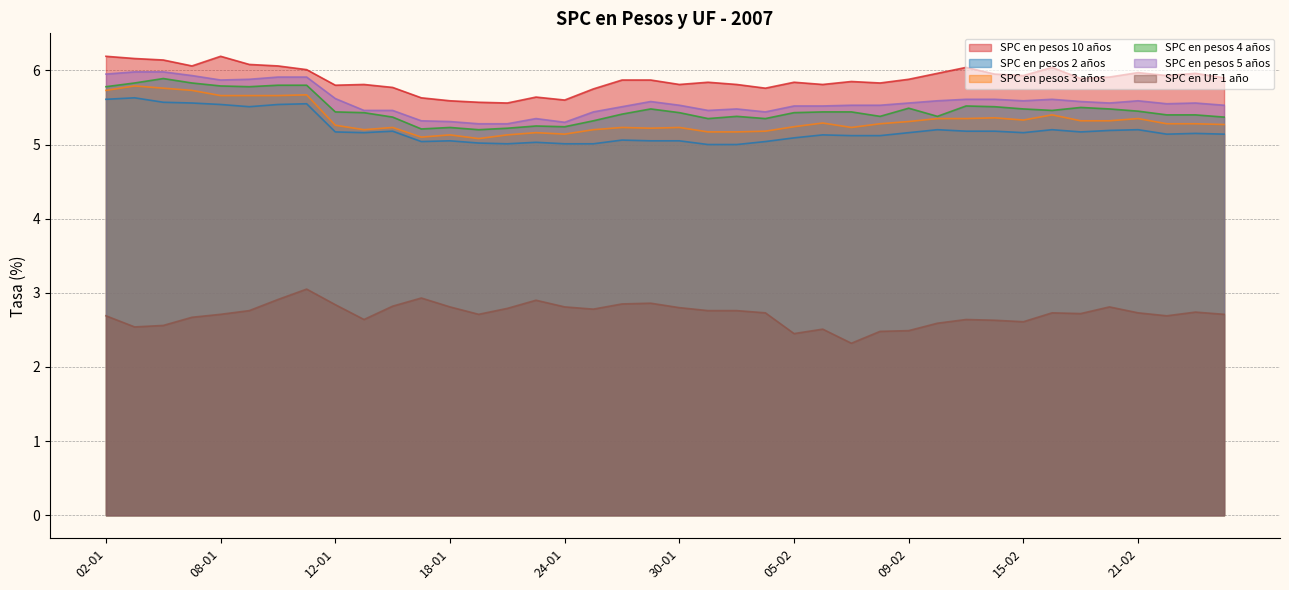

Reading left to right, what are all the values shown in this chart?

SPC en pesos 10 años: 6.2	6.2	6.1	6.1	6.2	6.1	6.1	6.0	5.8	5.8	5.8	5.6	5.6	5.6	5.6	5.6	5.6	5.8	5.9	5.9	5.8	5.8	5.8	5.8	5.8	5.8	5.8	5.8	5.9	6.0	6.0	6.0	5.9	6.0	5.9	5.9	6.0	5.9	6.0	5.9
SPC en pesos 2 años: 5.6	5.6	5.6	5.6	5.5	5.5	5.5	5.5	5.2	5.2	5.2	5.0	5.0	5.0	5.0	5.0	5.0	5.0	5.1	5.0	5.0	5.0	5.0	5.0	5.1	5.1	5.1	5.1	5.2	5.2	5.2	5.2	5.2	5.2	5.2	5.2	5.2	5.1	5.2	5.1
SPC en pesos 3 años: 5.7	5.8	5.8	5.7	5.7	5.7	5.7	5.7	5.3	5.2	5.2	5.1	5.1	5.1	5.1	5.2	5.1	5.2	5.2	5.2	5.2	5.2	5.2	5.2	5.2	5.3	5.2	5.3	5.3	5.3	5.3	5.4	5.3	5.4	5.3	5.3	5.3	5.3	5.3	5.3
SPC en pesos 4 años: 5.8	5.8	5.9	5.8	5.8	5.8	5.8	5.8	5.4	5.4	5.4	5.2	5.2	5.2	5.2	5.2	5.2	5.3	5.4	5.5	5.4	5.3	5.4	5.3	5.4	5.4	5.4	5.4	5.5	5.4	5.5	5.5	5.5	5.5	5.5	5.5	5.5	5.4	5.4	5.4
SPC en pesos 5 años: 6.0	6.0	6.0	5.9	5.9	5.9	5.9	5.9	5.6	5.5	5.5	5.3	5.3	5.3	5.3	5.3	5.3	5.4	5.5	5.6	5.5	5.5	5.5	5.4	5.5	5.5	5.5	5.5	5.6	5.6	5.6	5.6	5.6	5.6	5.6	5.6	5.6	5.5	5.6	5.5
SPC en UF 1 año: 2.7	2.5	2.6	2.7	2.7	2.8	2.9	3.0	2.8	2.6	2.8	2.9	2.8	2.7	2.8	2.9	2.8	2.8	2.9	2.9	2.8	2.8	2.8	2.7	2.5	2.5	2.3	2.5	2.5	2.6	2.6	2.6	2.6	2.7	2.7	2.8	2.7	2.7	2.7	2.7